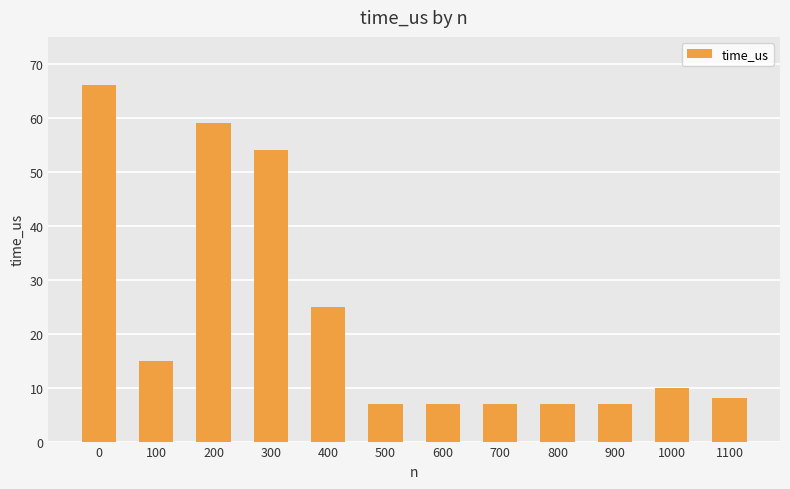

What is the sum of the values at 700 and 1100?

15